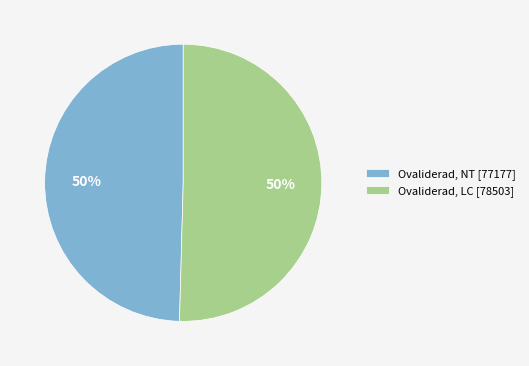

To the nearest percent, what percentage of the pie is Ovaliderad, NT [77177]?

50%